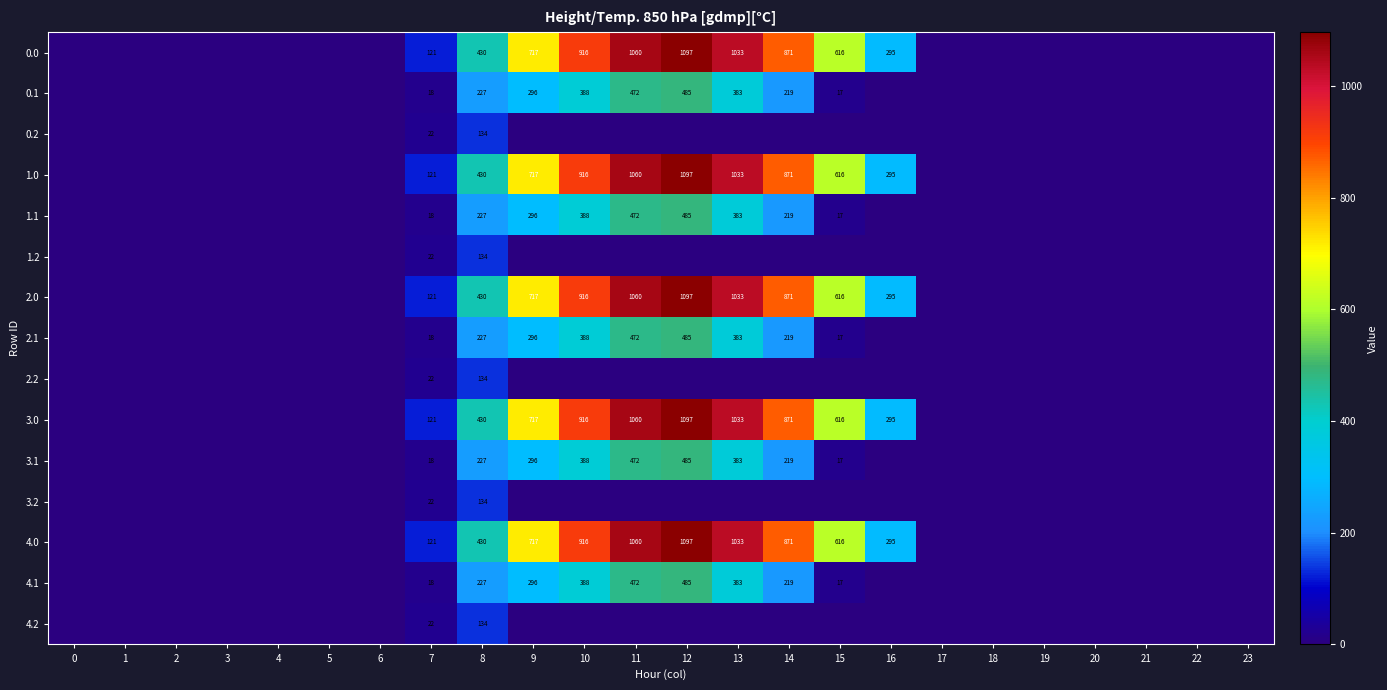

The 1.1 series shows 10 at 7. True or false?

False